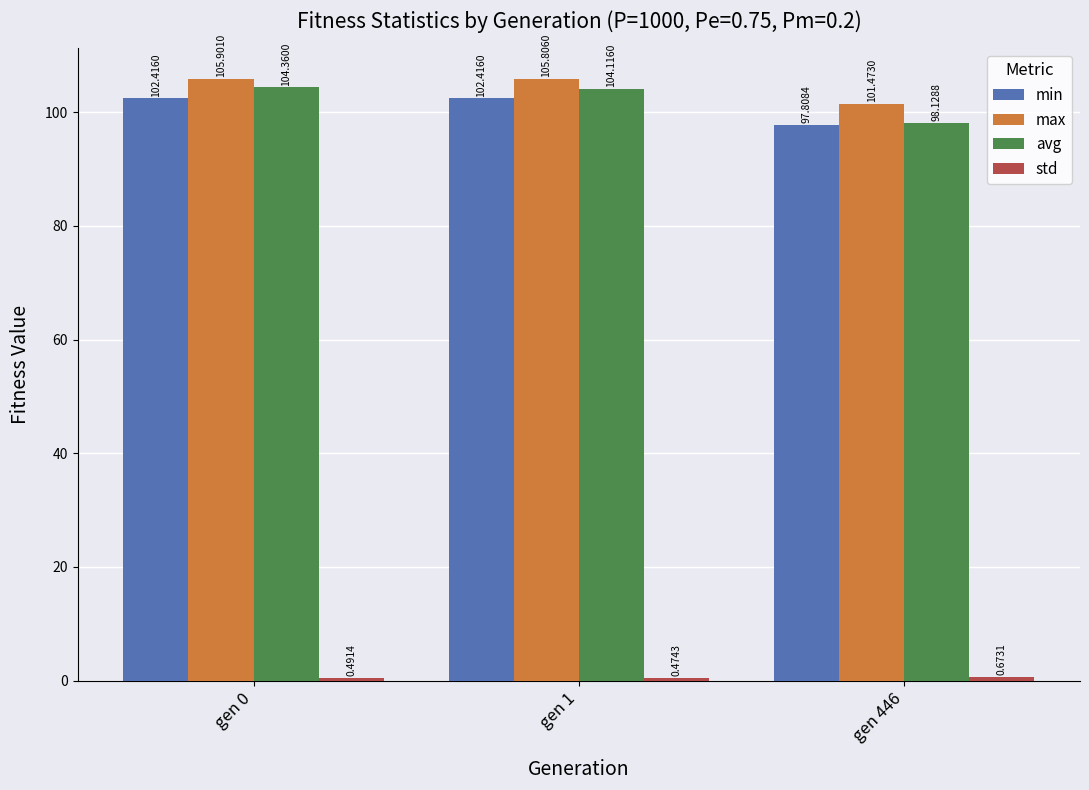

Which series has the largest total across all categories?

max